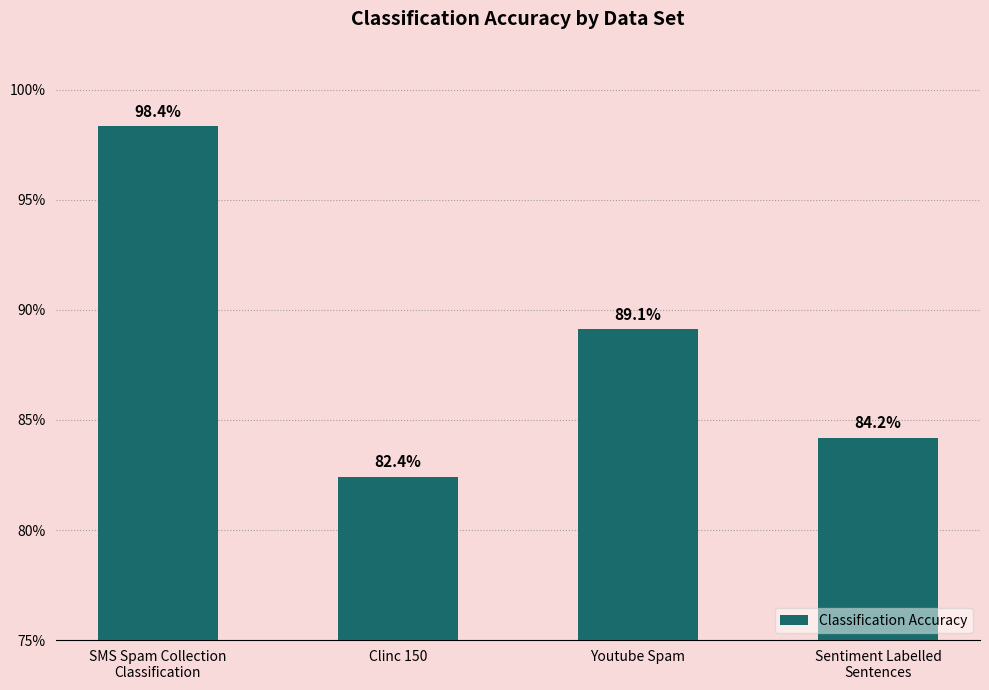

Read the value at SMS Spam Collection
Classification.

1.0